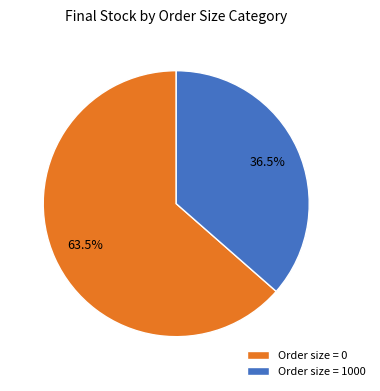

Is there a majority slice in this chart?

Yes